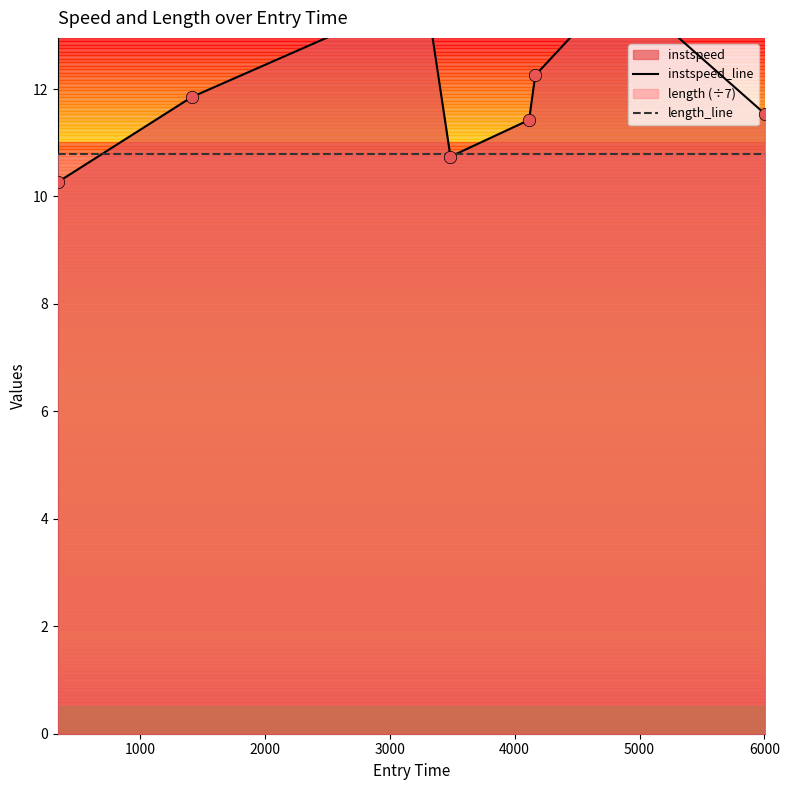

Which series has the largest Y range (max minus min)?

instspeed_line